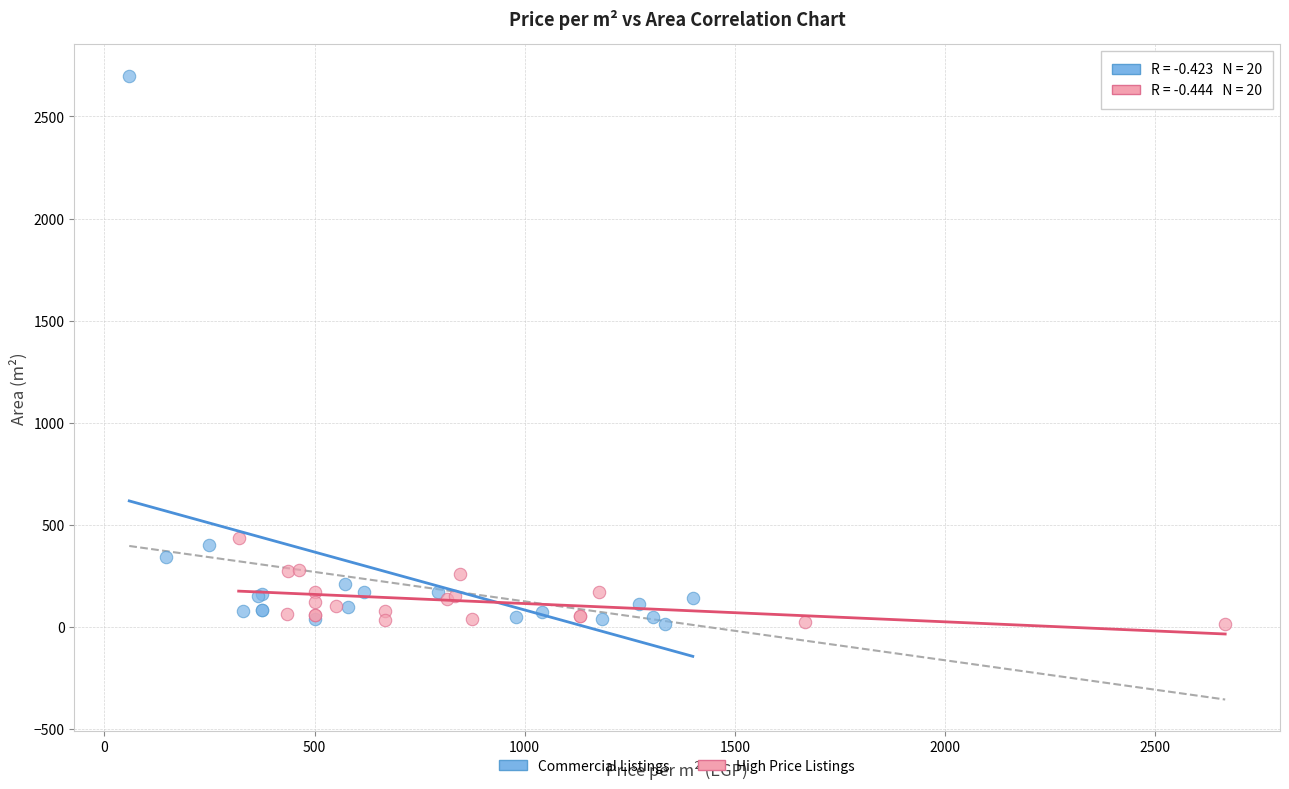

Which series has the largest Y range (max minus min)?

Commercial Listings